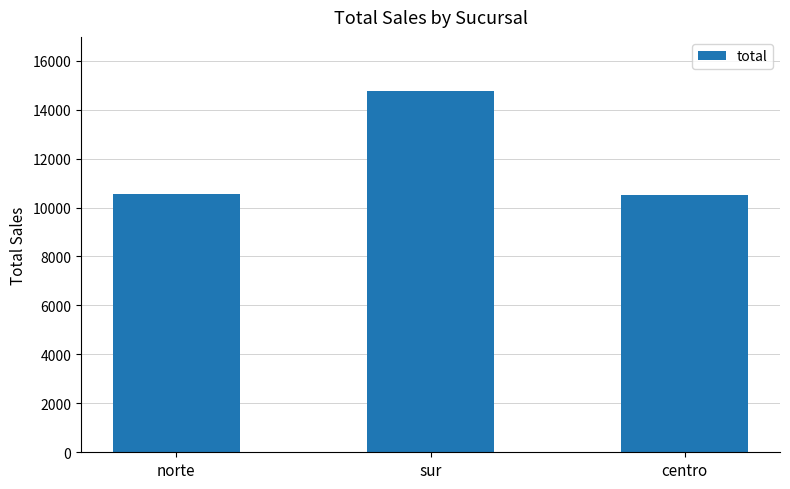

What is the greatest value displayed?

14757.9